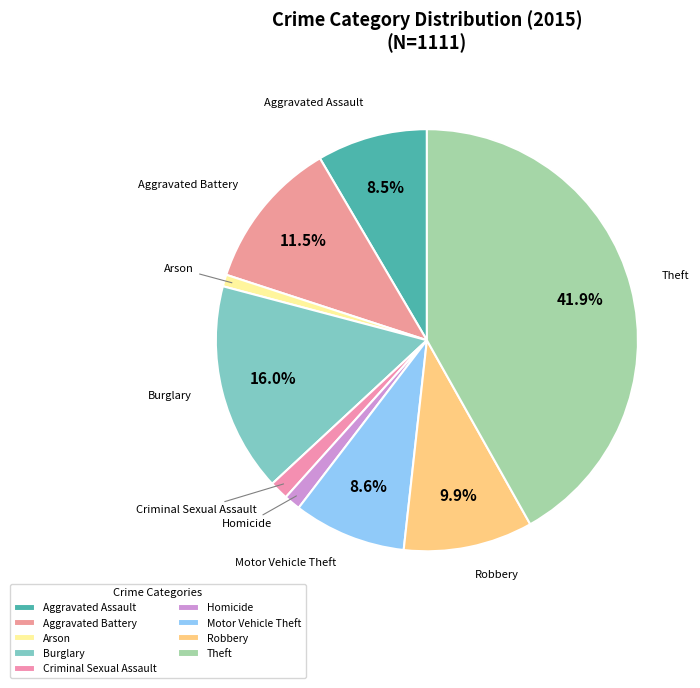

How many segments does this pie chart have?

9